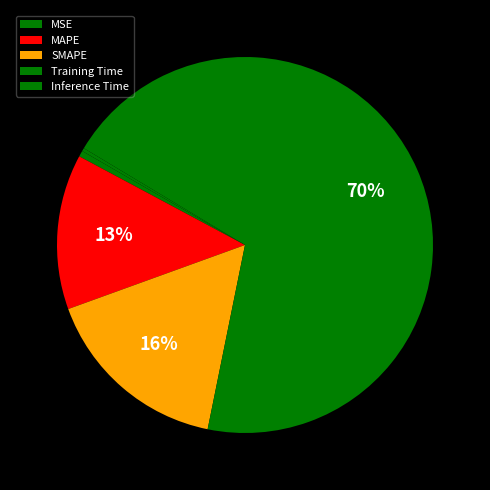

To the nearest percent, what is the difference between the largest and smallest slice percentages?

69%